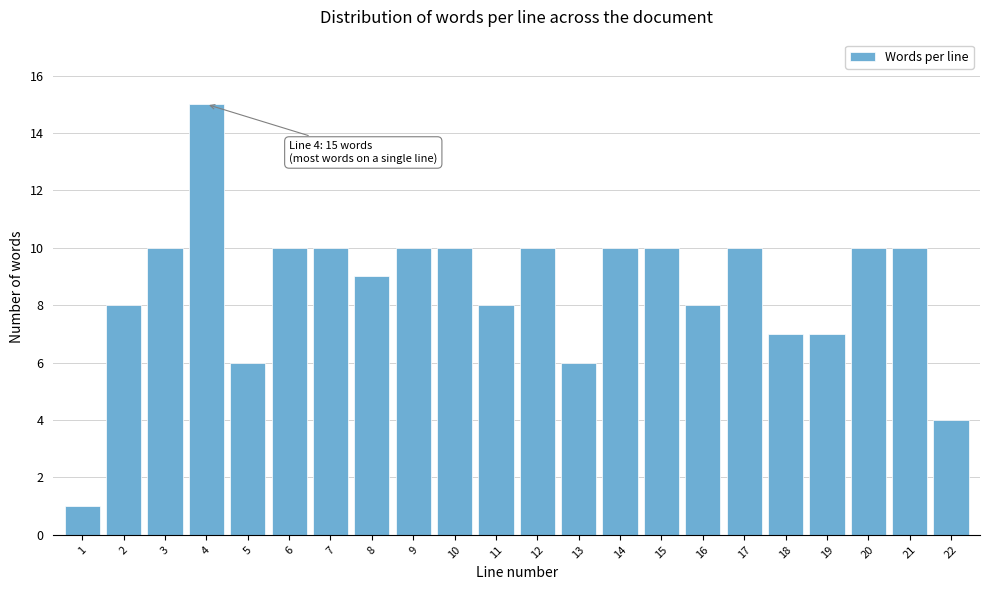

Reading left to right, transcribe all the data shown in this chart.

1	8	10	15	6	10	10	9	10	10	8	10	6	10	10	8	10	7	7	10	10	4